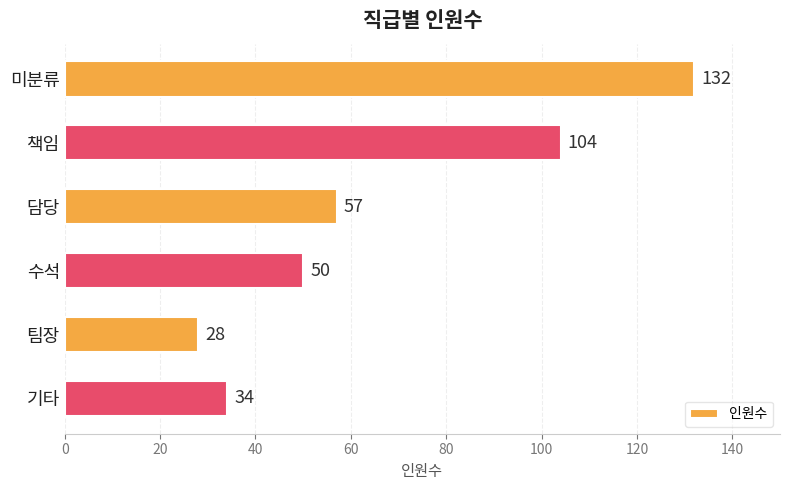

True or false: the data shows 34 at 기타.

True